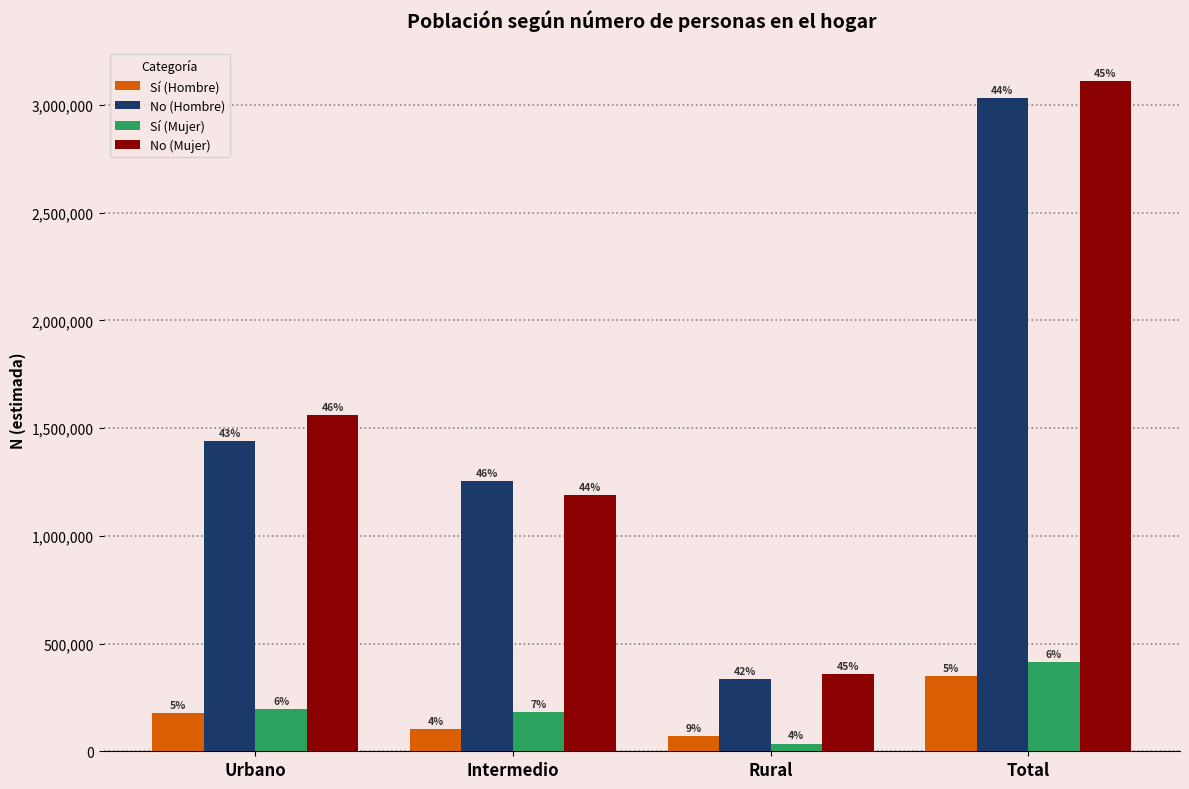

Are the bars grouped side by side (vs. stacked)?

Yes